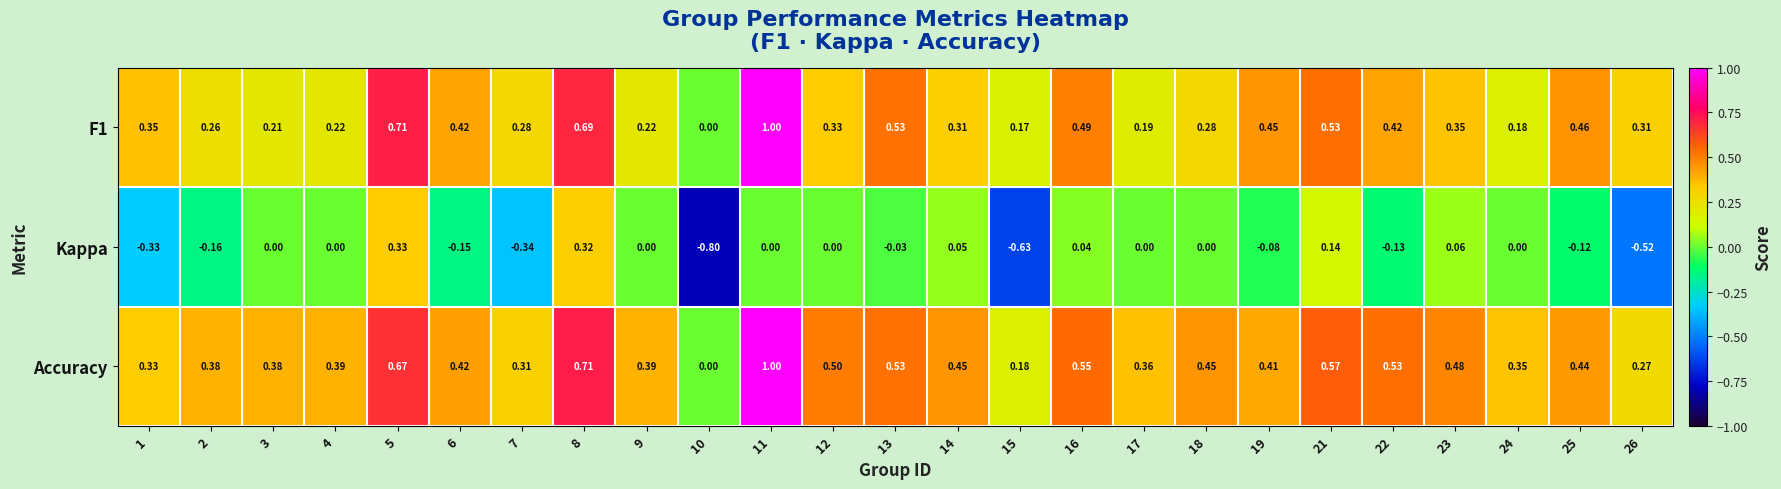

Between 13 and 19, which series saw the biggest shift?

Accuracy